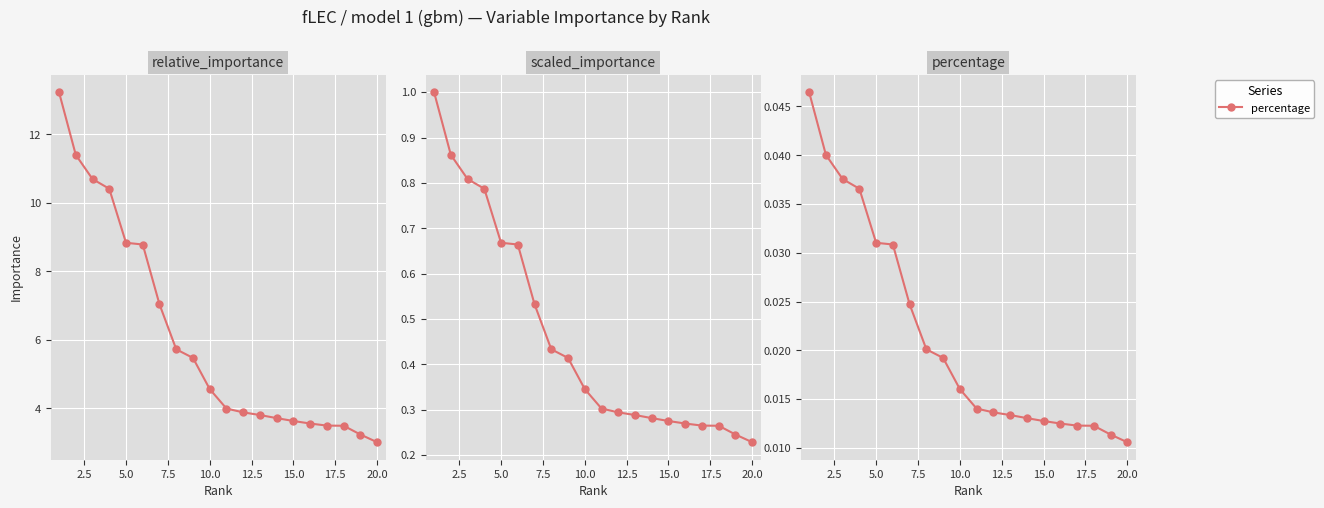

At how many categories does at least one series exceed 9?

4